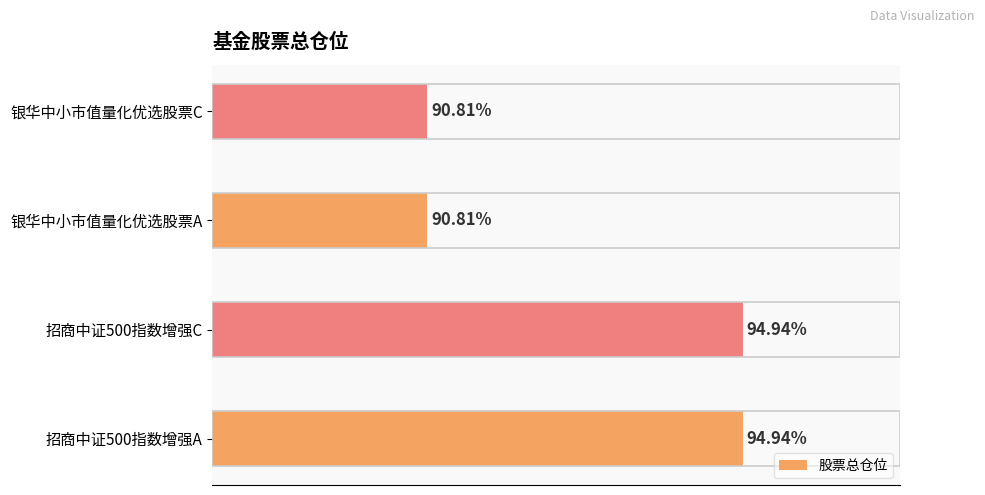

Between 银华中小市值量化优选股票A and 招商中证500指数增强C, which is larger?

招商中证500指数增强C